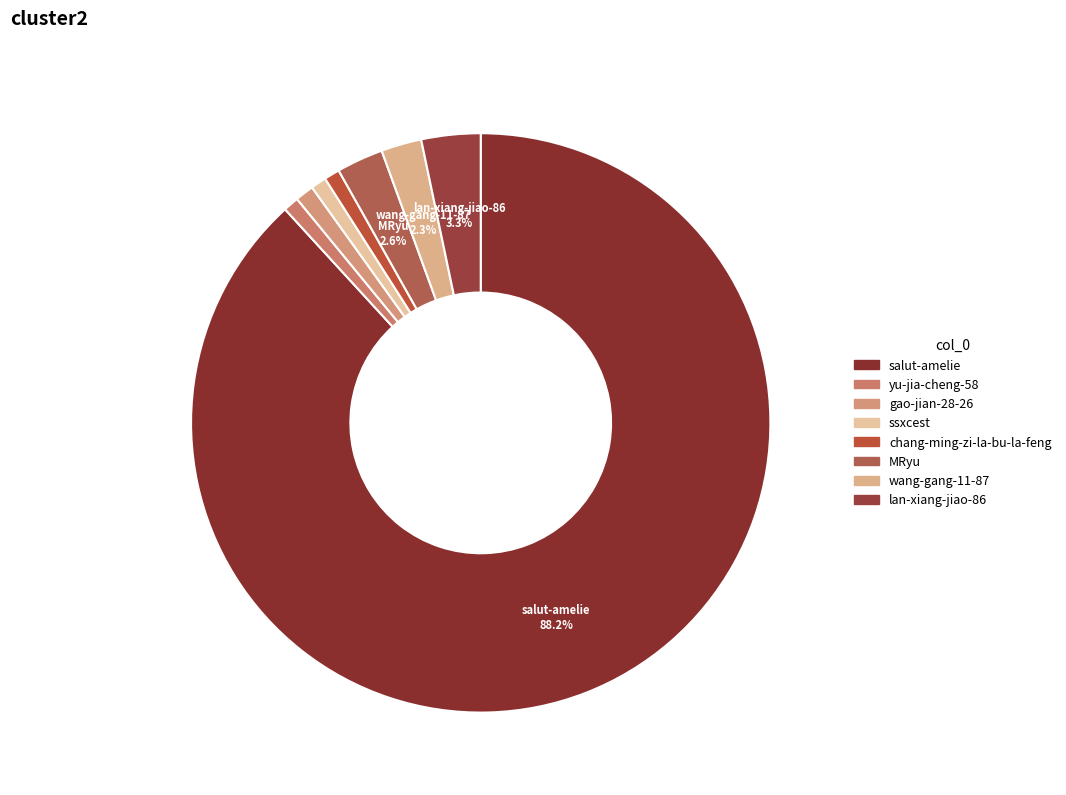

Is it true that salut-amelie is 93% of the pie?

False